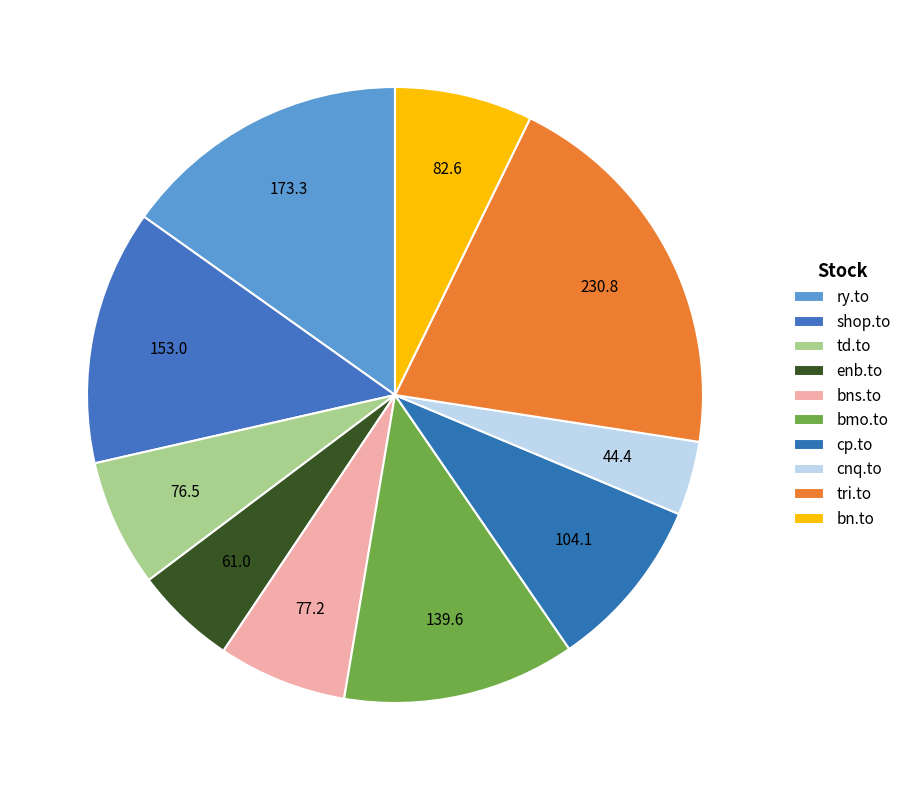

What percentage is the cnq.to slice, to the nearest percent?

4%